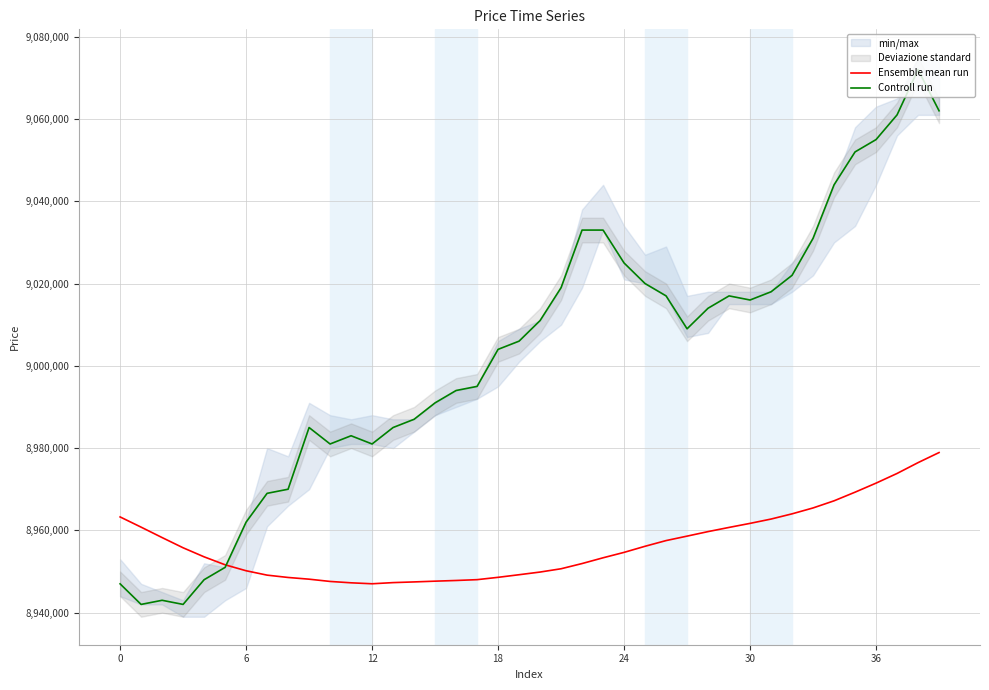

Rank the series by their average value, from lowest to highest.

Ensemble mean run, Controll run